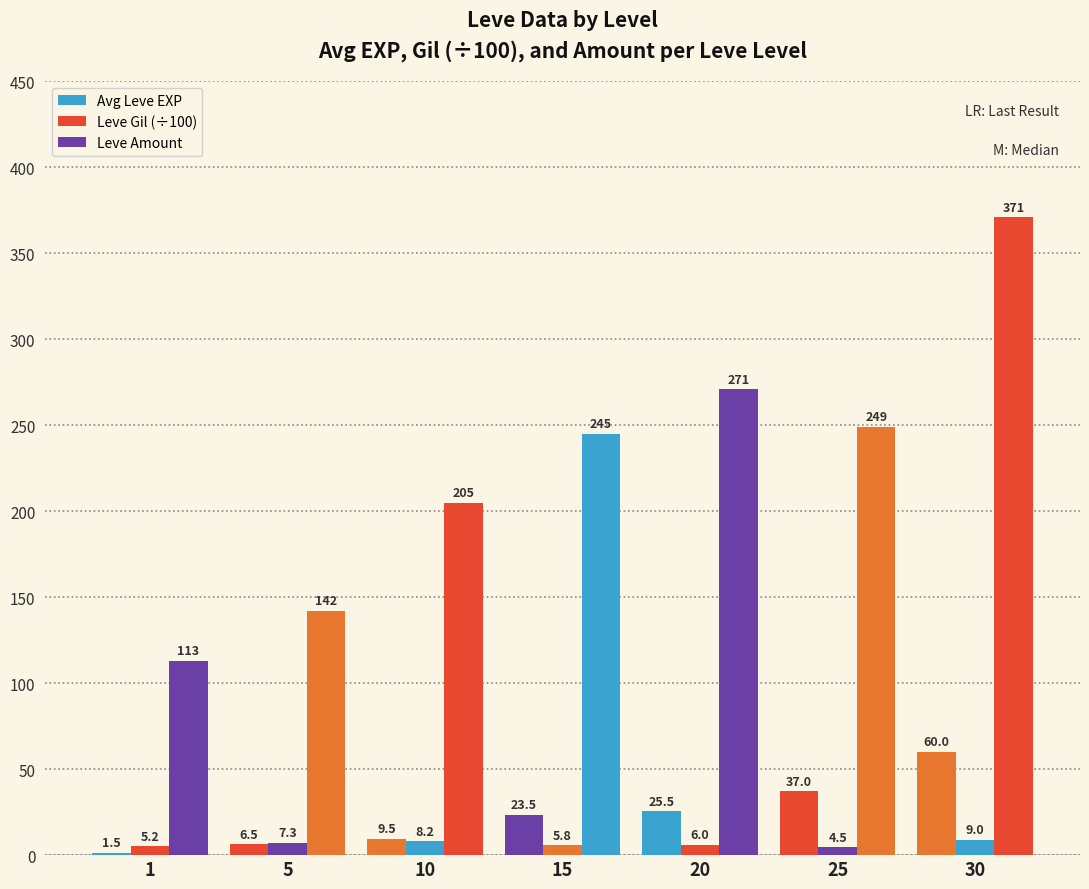

Between 15 and 5, which is larger?

15